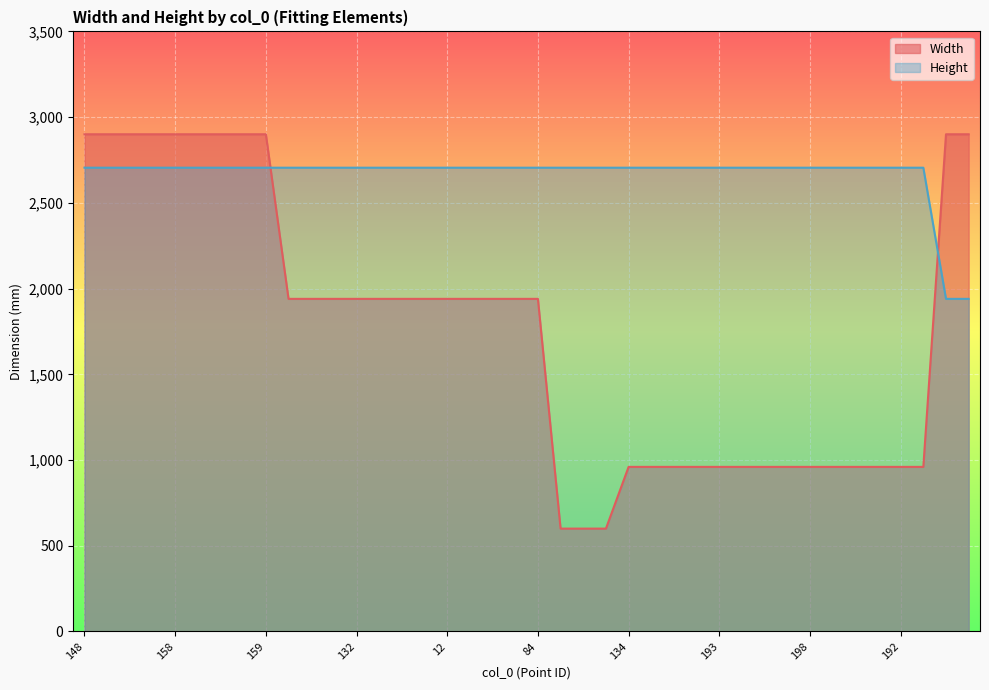

Rank the series by their maximum value, from highest to lowest.

Width, Height